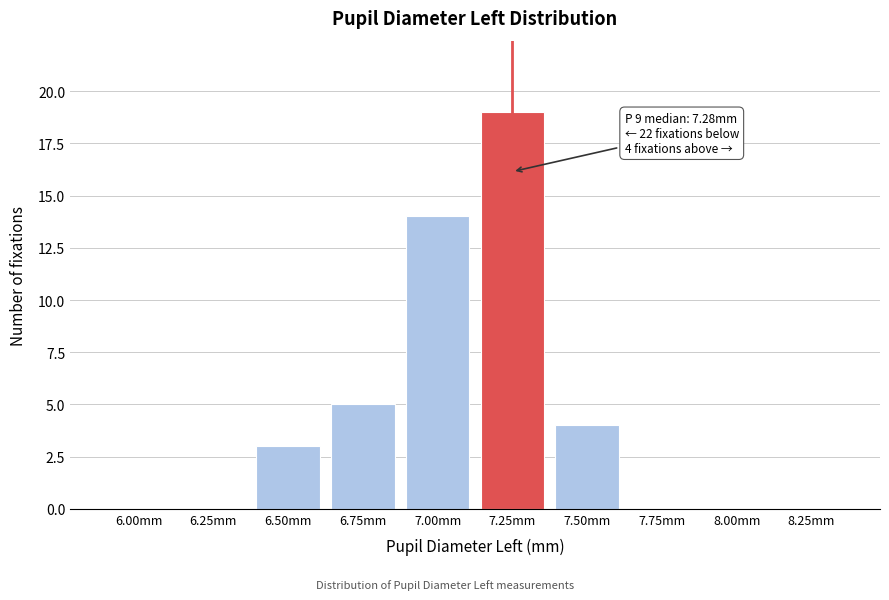

Reading left to right, list all the values displayed in this chart.

6.00mm=0	6.25mm=0	6.50mm=3	6.75mm=5	7.00mm=14	7.25mm=19	7.50mm=4	7.75mm=0	8.00mm=0	8.25mm=0